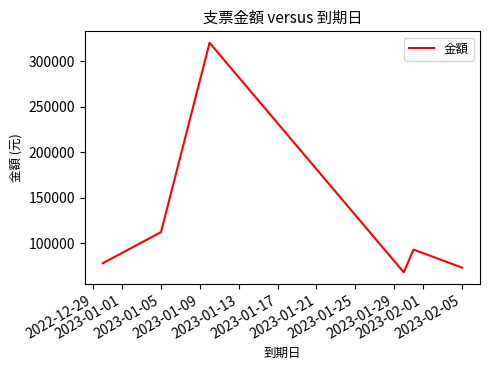

What is the smallest value displayed?

68000